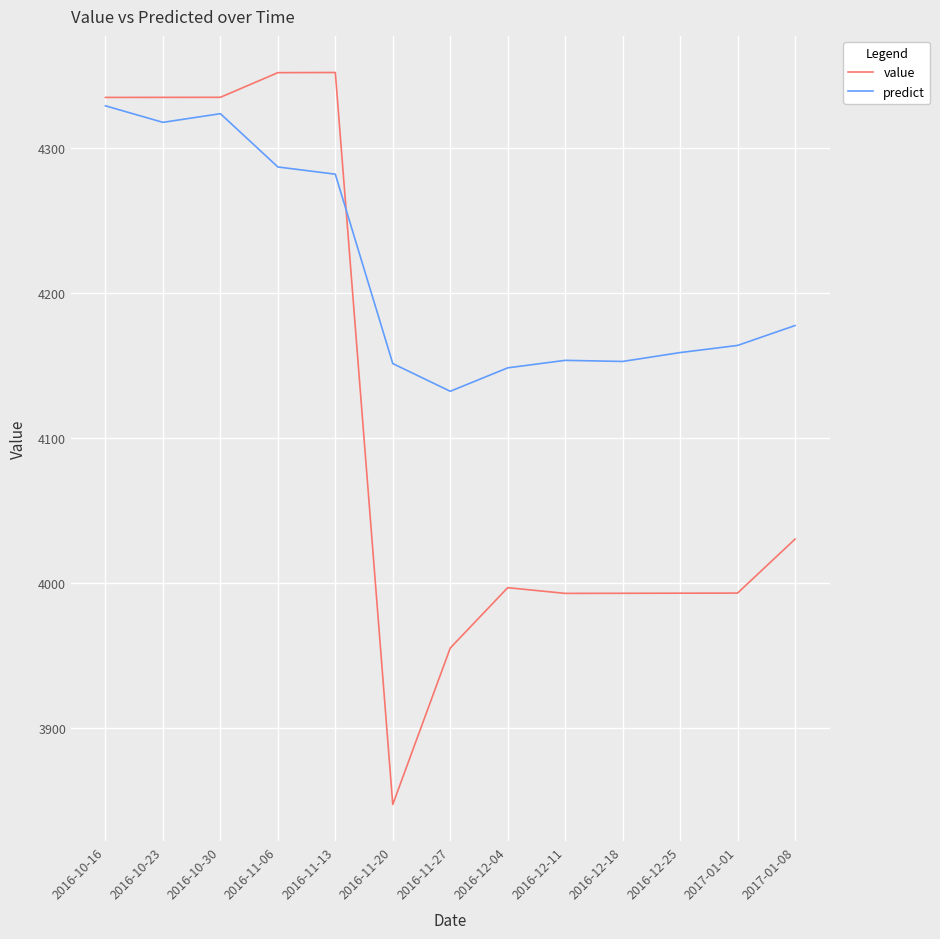

Is this an area chart (filled region under the line)?

No